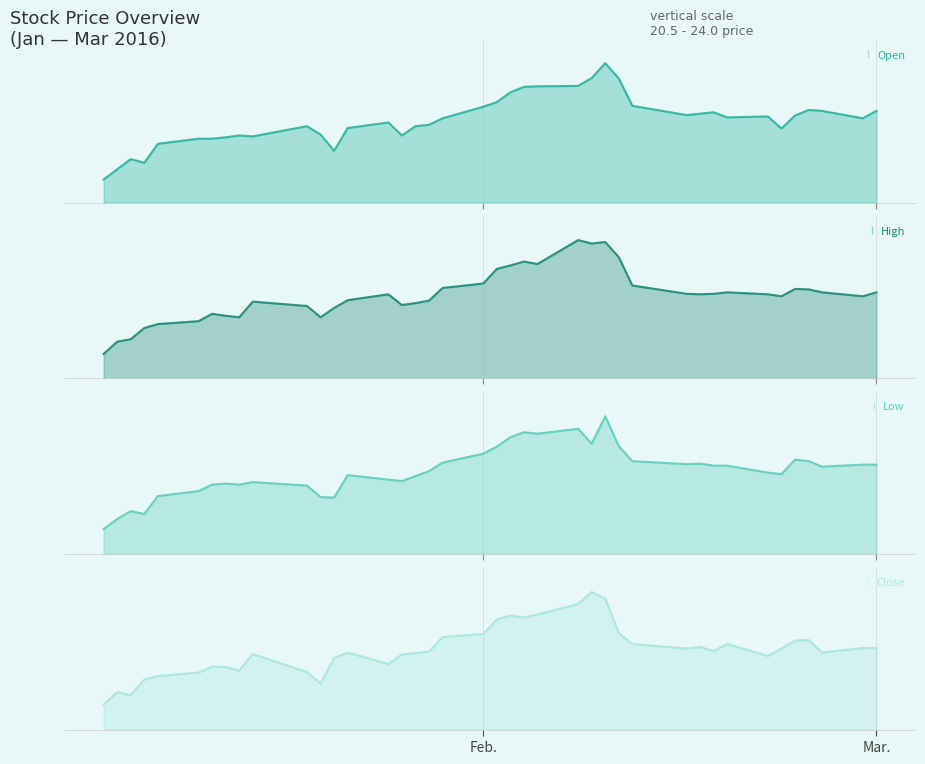

What is the average value of the High series?

22.3